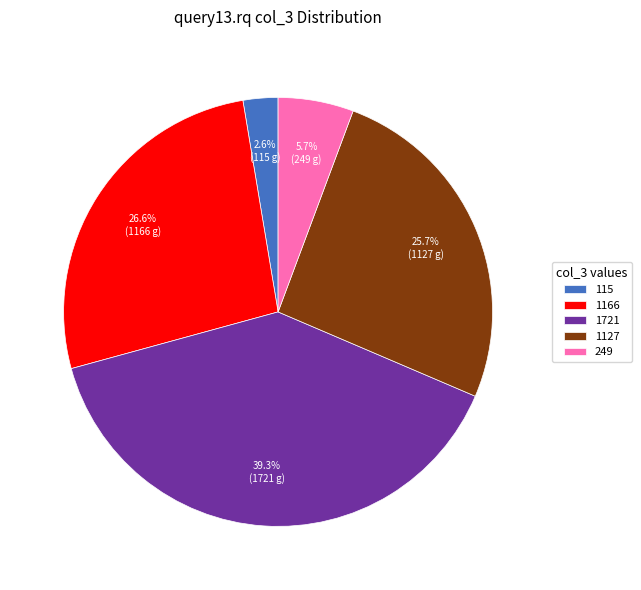

How many slices are in this pie chart?

5